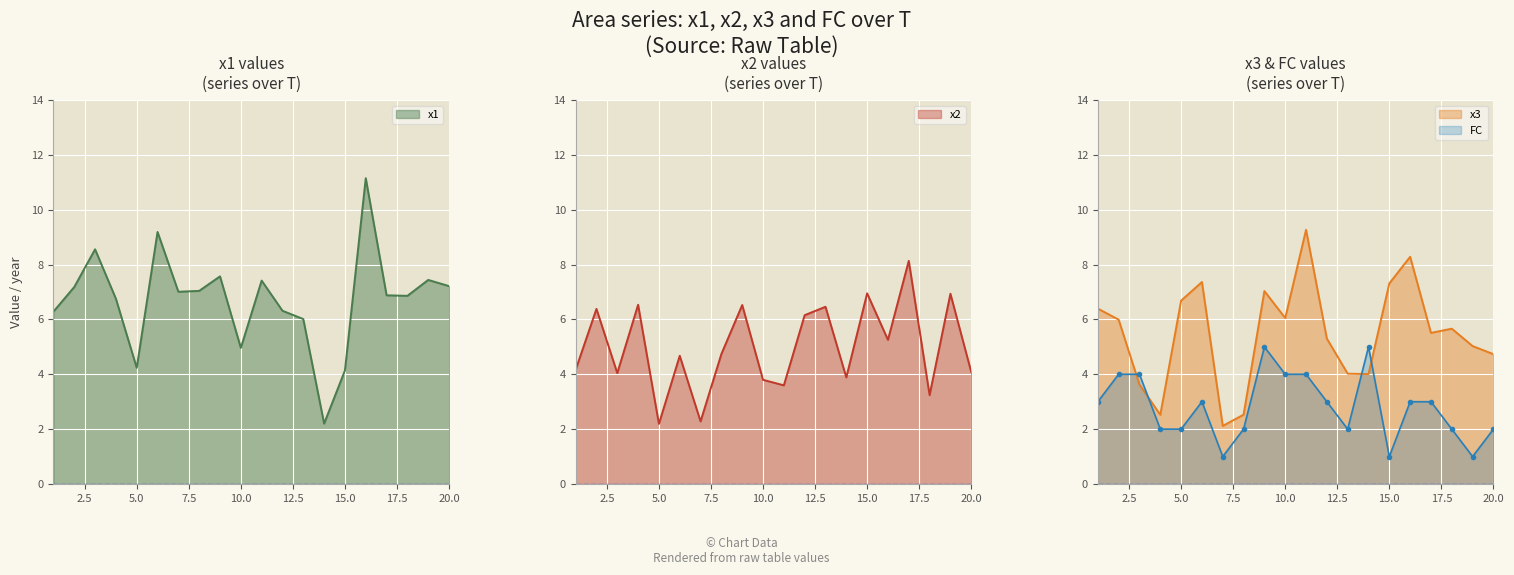

After their last crossing, which series has the higher values: FC or x1?

x1